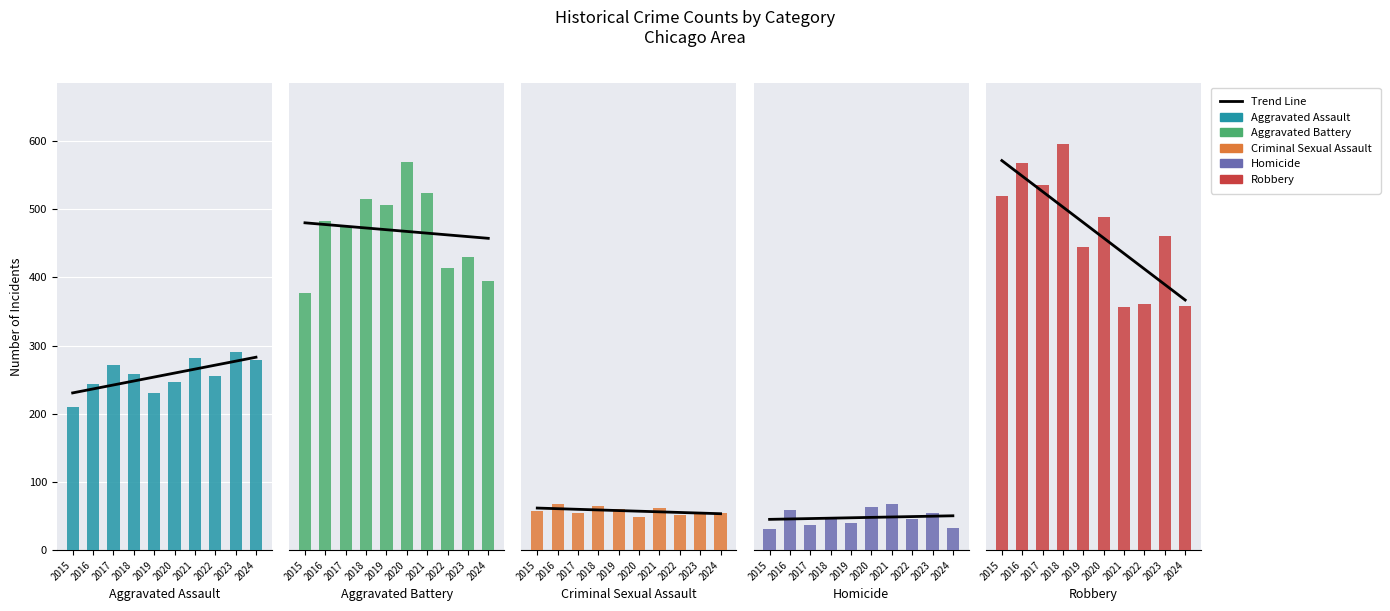

Reading right to left, list all the values displayed in this chart.

Aggravated Assault: 279	291	255	282	246	231	258	272	243	210
Aggravated Battery: 395	430	413	524	569	506	515	474	482	377
Criminal Sexual Assault: 55	55	51	62	48	60	65	55	67	58
Homicide: 32	54	46	67	63	40	49	37	59	31
Robbery: 358	461	361	357	488	445	596	536	568	519